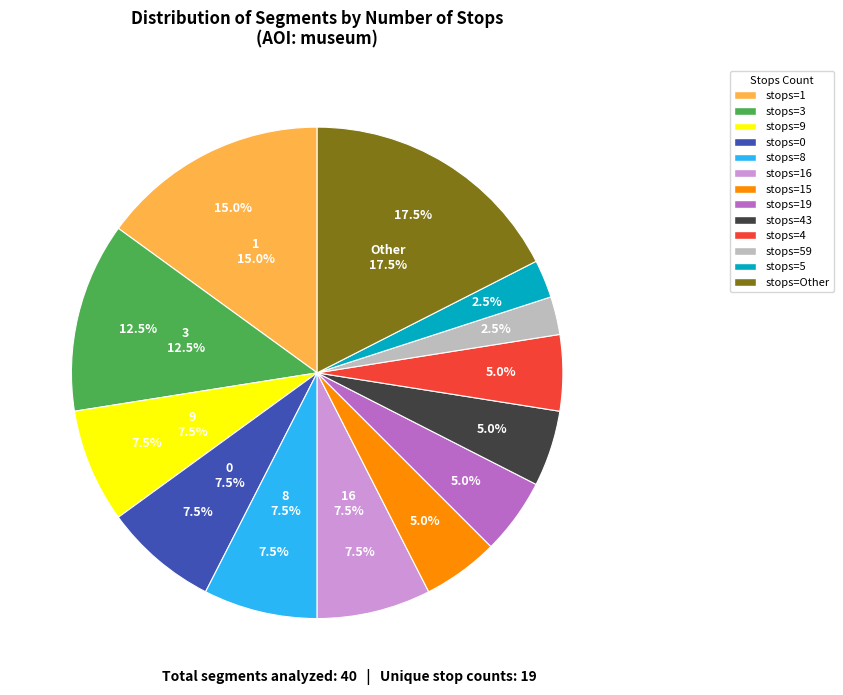

Is there any slice that represents more than half of the pie?

No